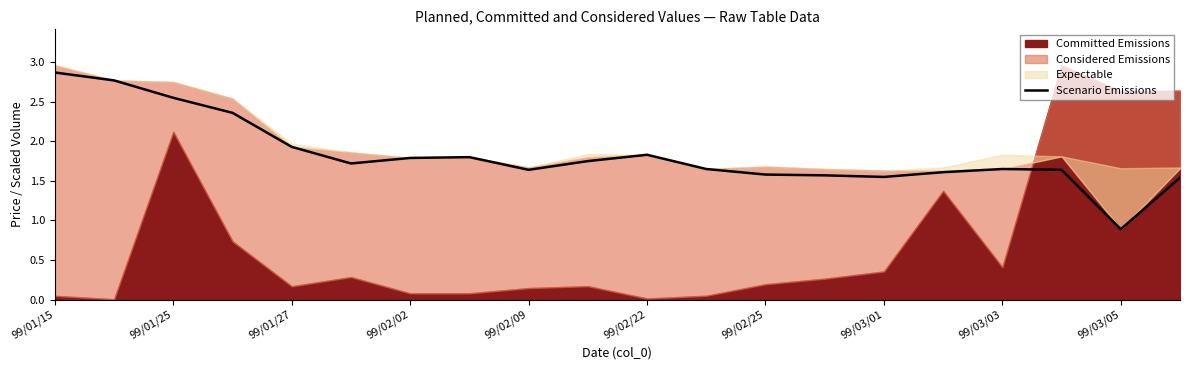

What is the lowest value of the Scenario Emissions series?

0.9